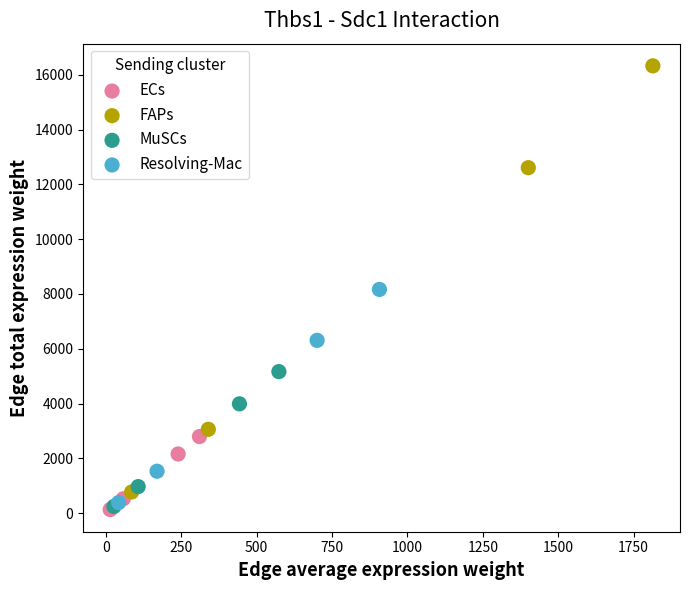

Which series reaches the maximum Y coordinate?

FAPs